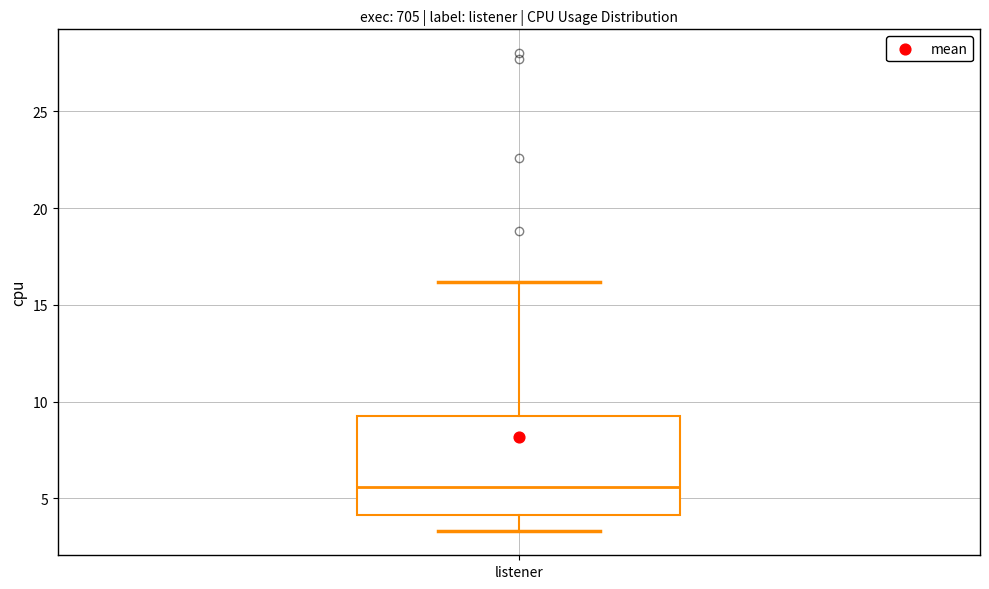

Transcribe this box plot: give where the median line is, the range the box spans, and where the two whiskers end, as read against the y-axis. The values are not printed on the chart, so give them approximately, as read against the axis.

median 5.5, box 4.0 to 9.5, whiskers 3.5 to 16.0